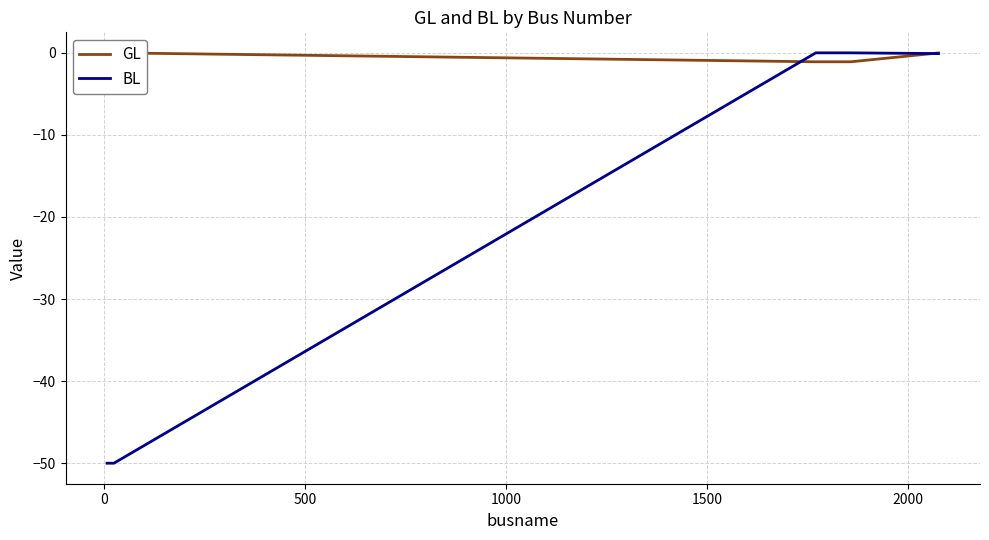

What is the difference between the maximum and minimum values in the GL series?

1.1